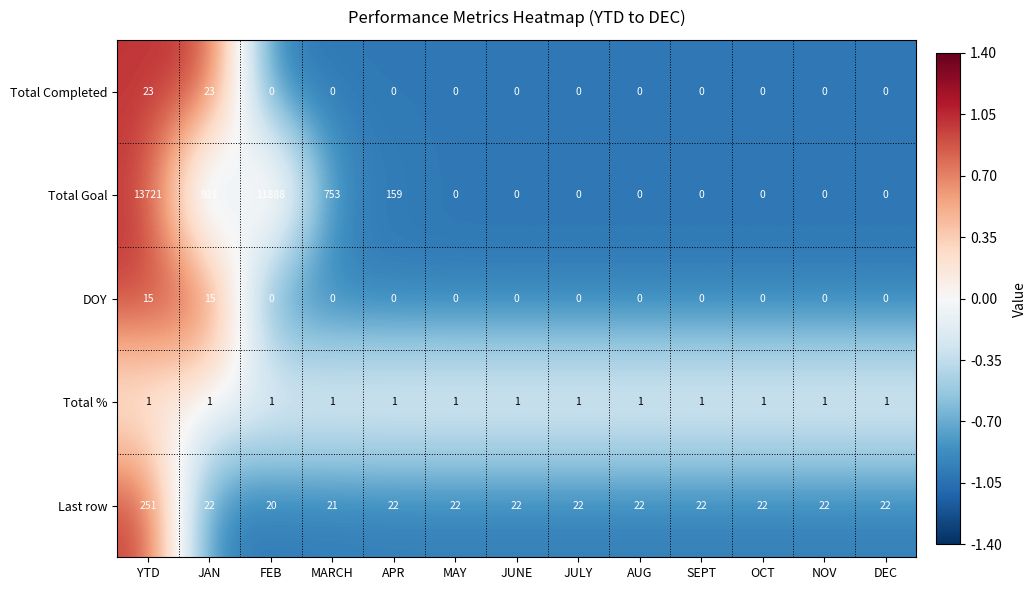

Which series has the largest total across all categories?

Total Goal